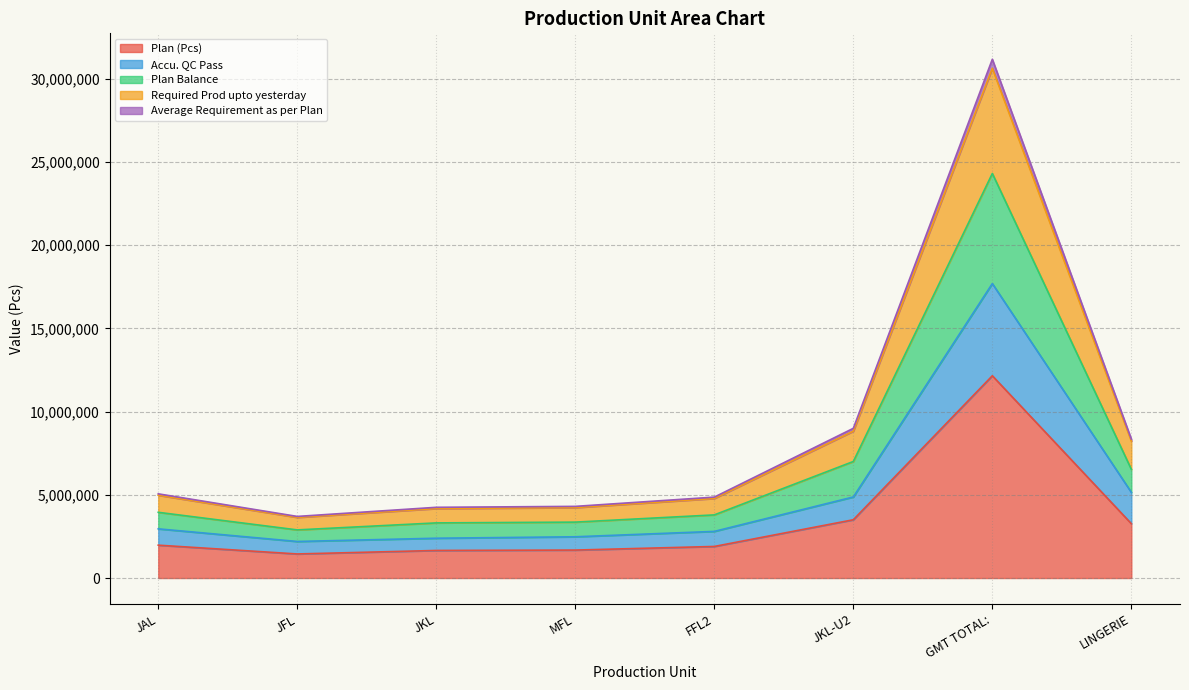

At how many categories does at least one series exceed 11395025?

1